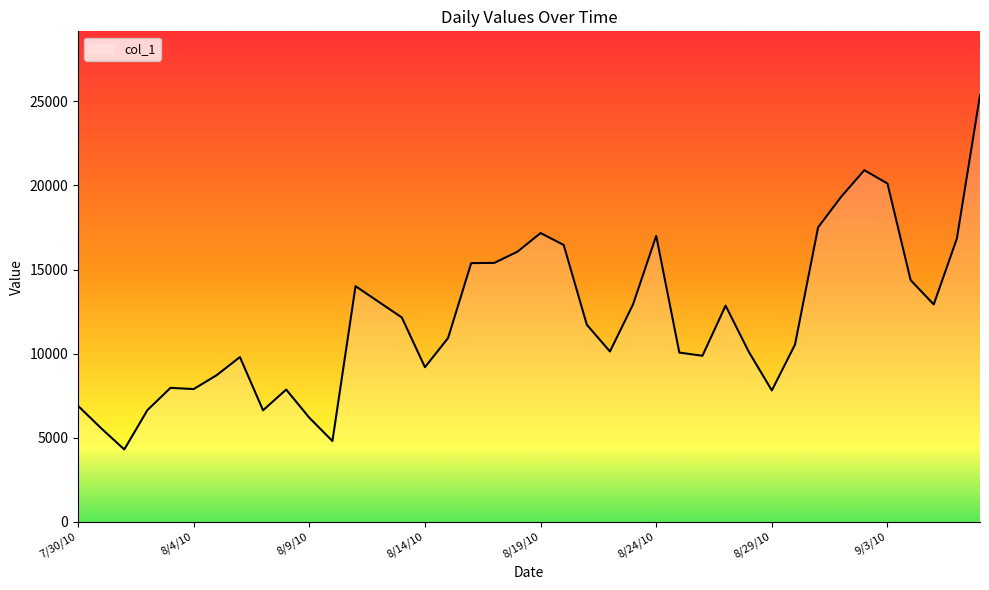

What is the minimum value shown in the chart?

4303